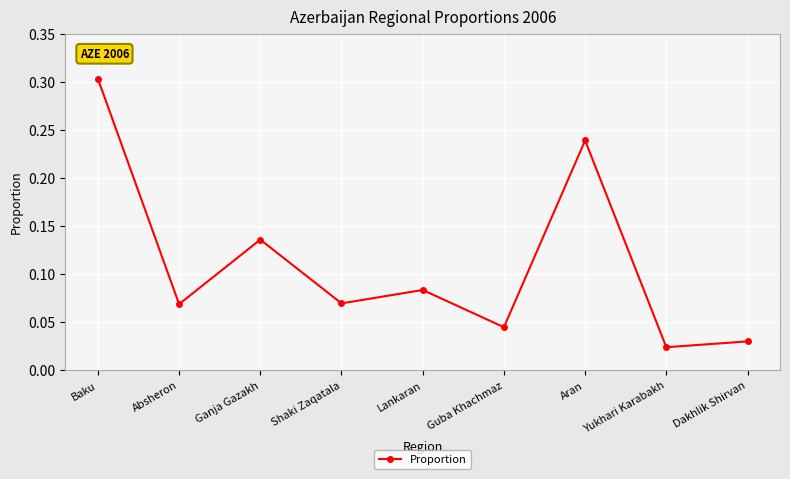

What is the label of the 1st point from the left?

Baku